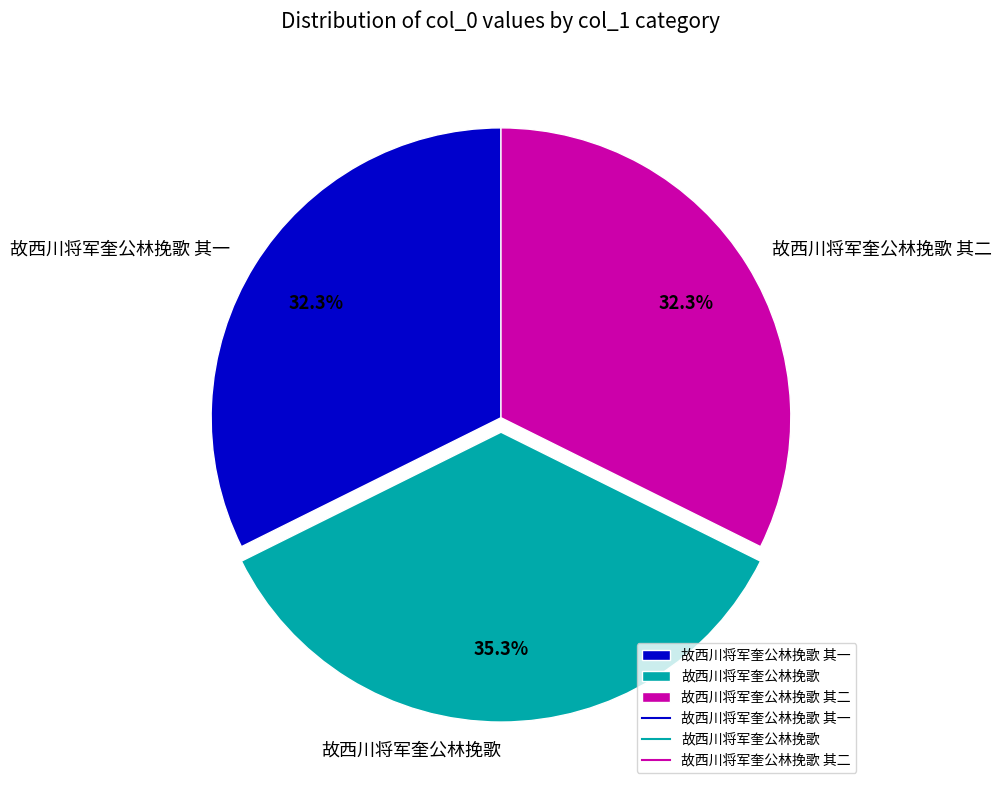

To the nearest percent, what is the average slice percentage?

33%